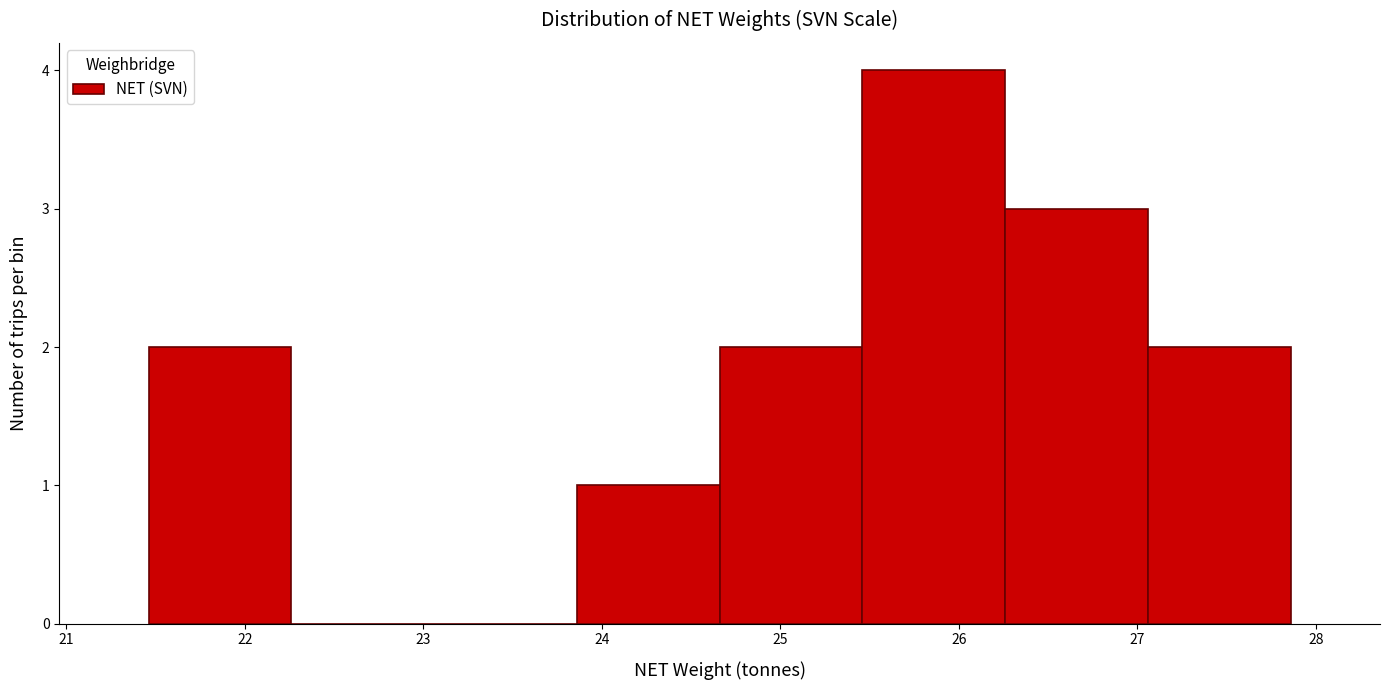

How tall is the bar that spans 26.26 to 27.06 on the x-axis? Neither the bar edges nor the heights are printed on the chart, so give them approximately, as read against the axes.

3